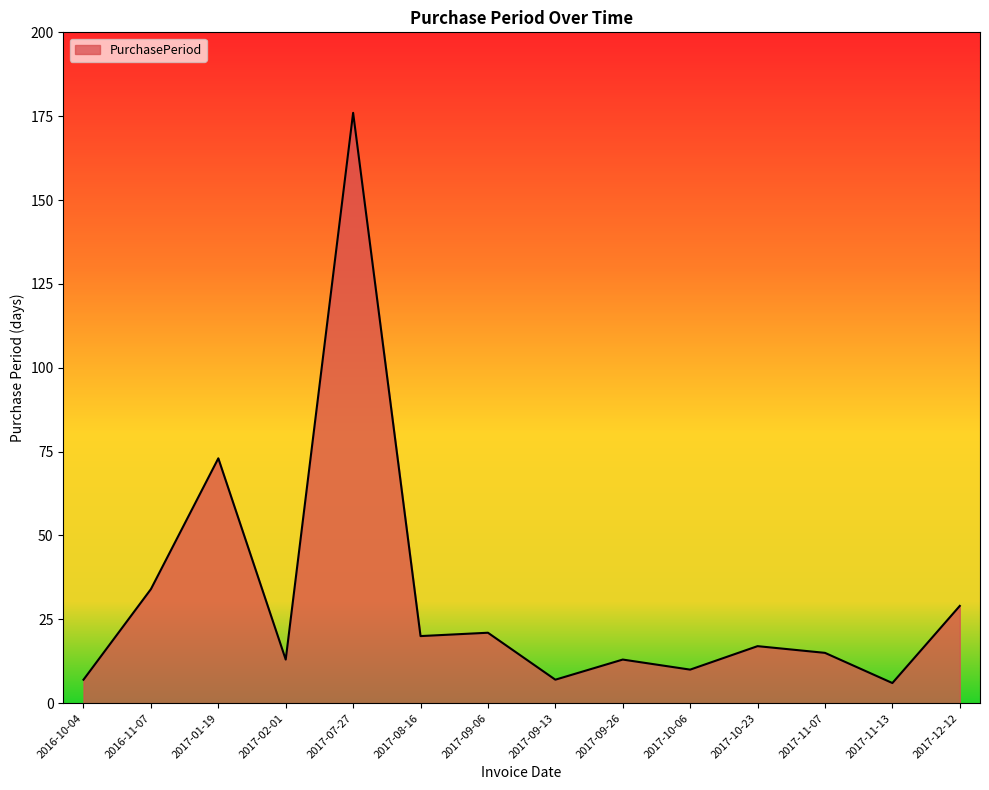

Is it true that the value at 2017-07-27 is 176?

True